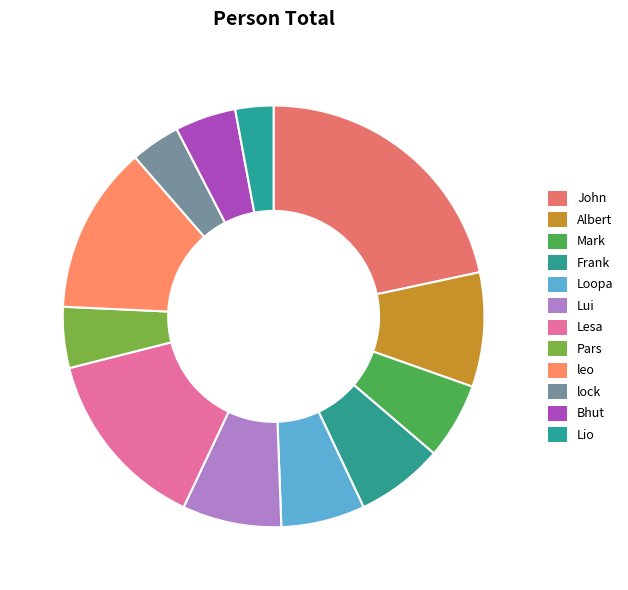

To the nearest percent, what is the difference between the Mark and Bhut slice percentages?

1%